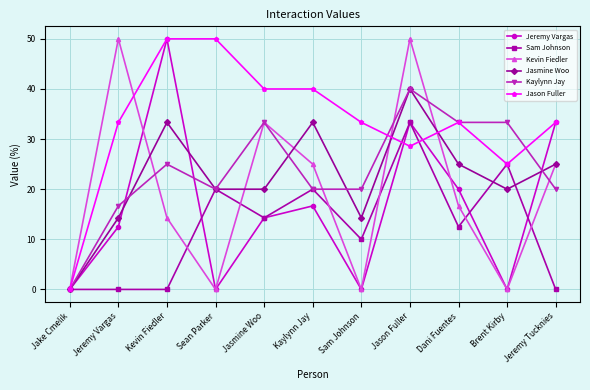

Which series changed the most between Jake Cmelik and Sam Johnson?

Jason Fuller